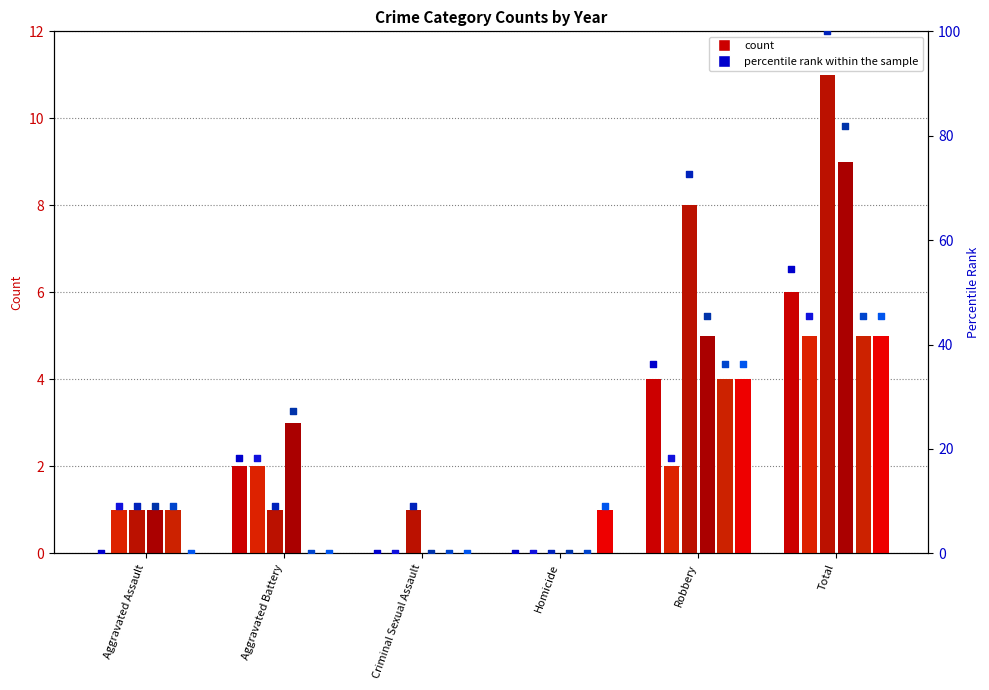

At how many categories does at least one series exceed 38?

2